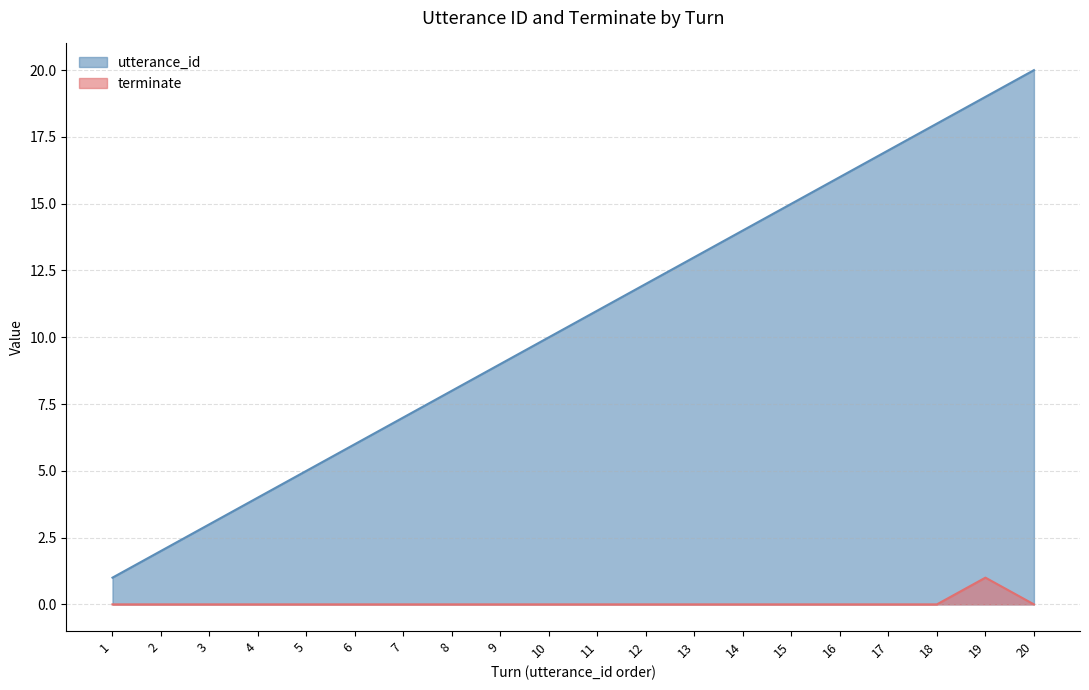

True or false: utterance_id and terminate cross at least once.

False